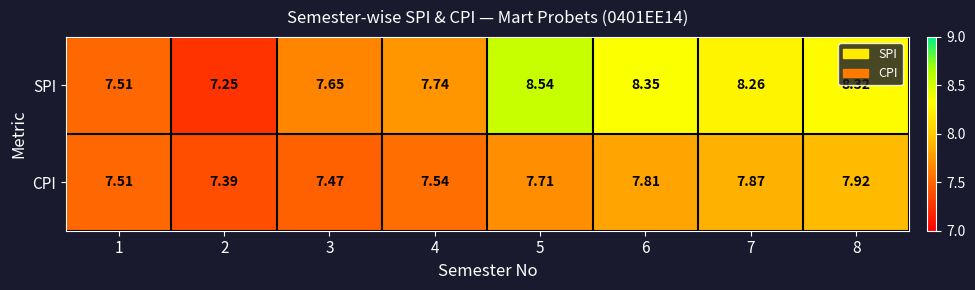

List the series in order of their overall mean, lowest first.

CPI, SPI